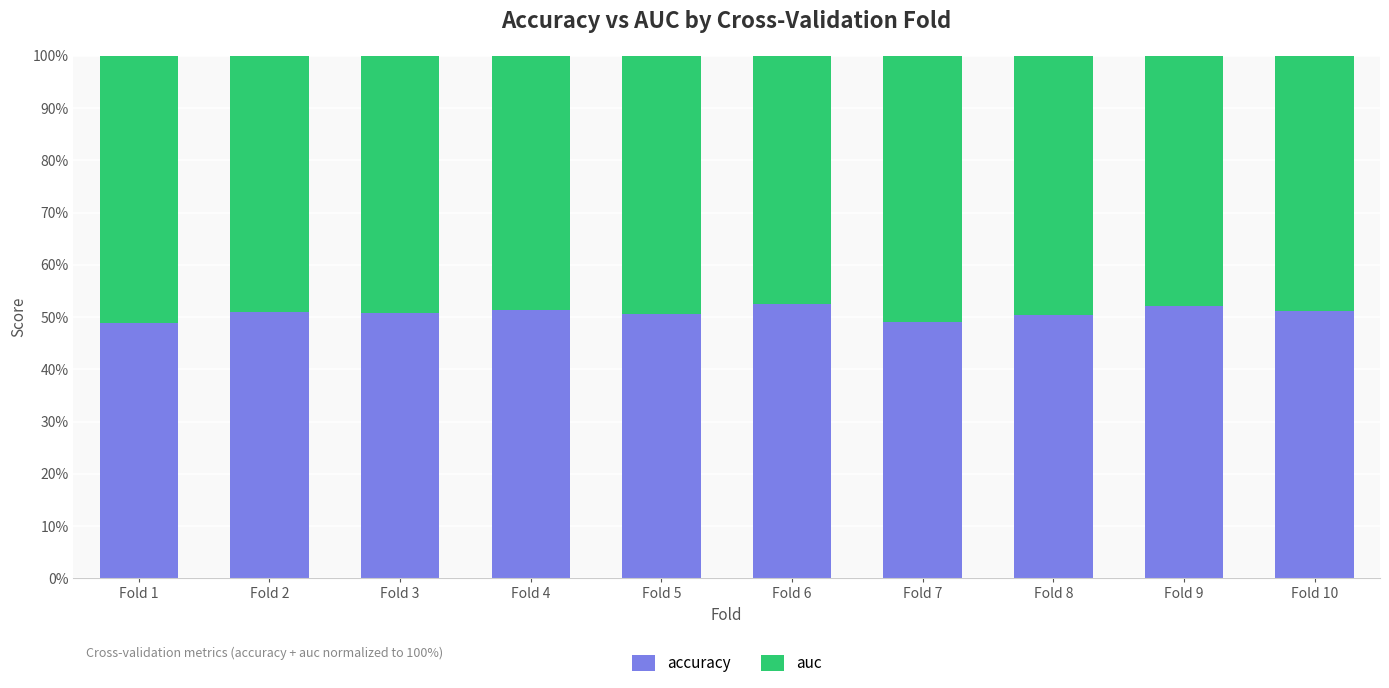

Count the number of categories in the chart.

10